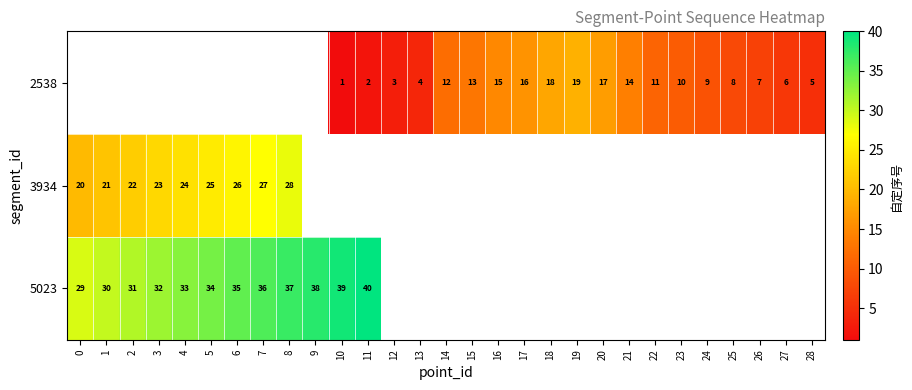

What is the sum of the 2538 values at 14 and 21?

26